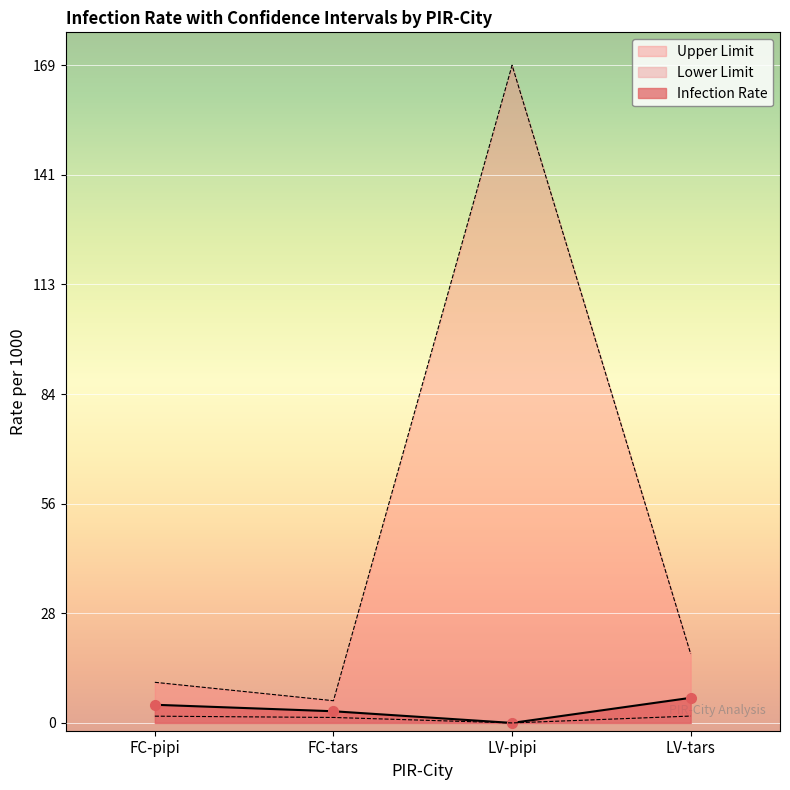

True or false: Lower Limit has more than 1 points higher than both neighbors.

False